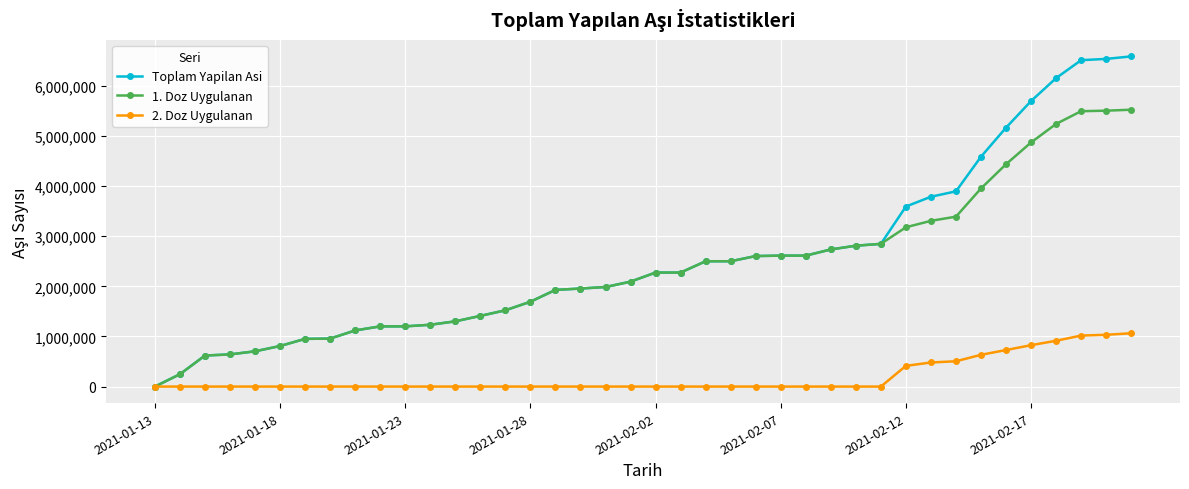

Which series has the largest total across all categories?

Toplam Yapilan Asi